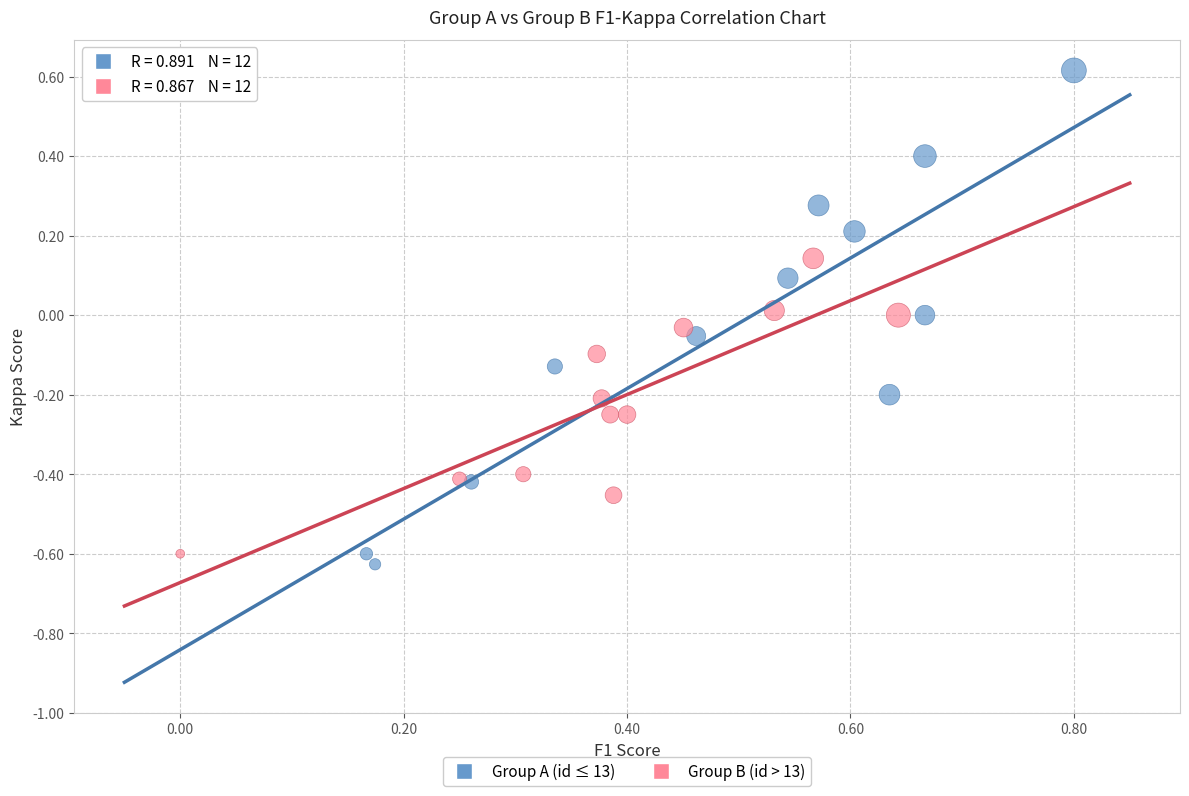

What are all the series names shown in the legend?

Group A (id ≤ 13), Group B (id > 13)